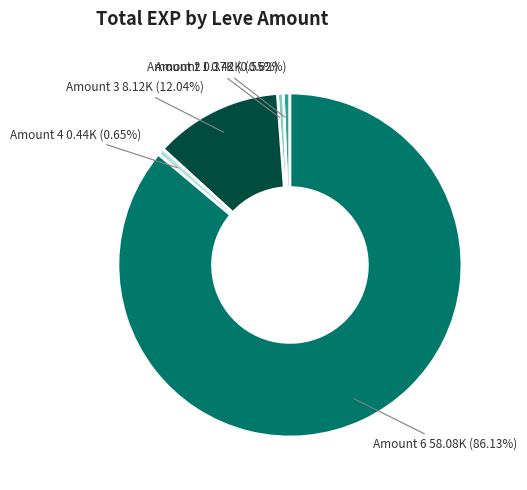

Is there a majority slice in this chart?

Yes